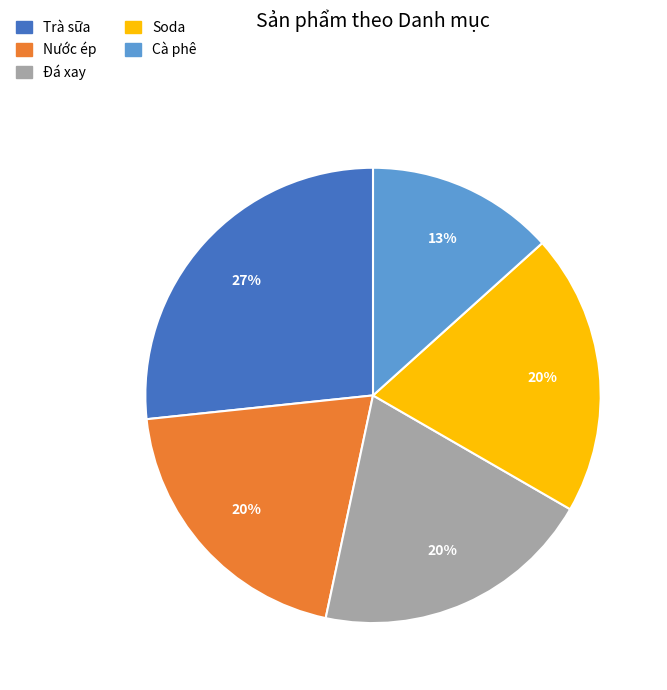

Does Cà phê account for over 50% of the chart?

No